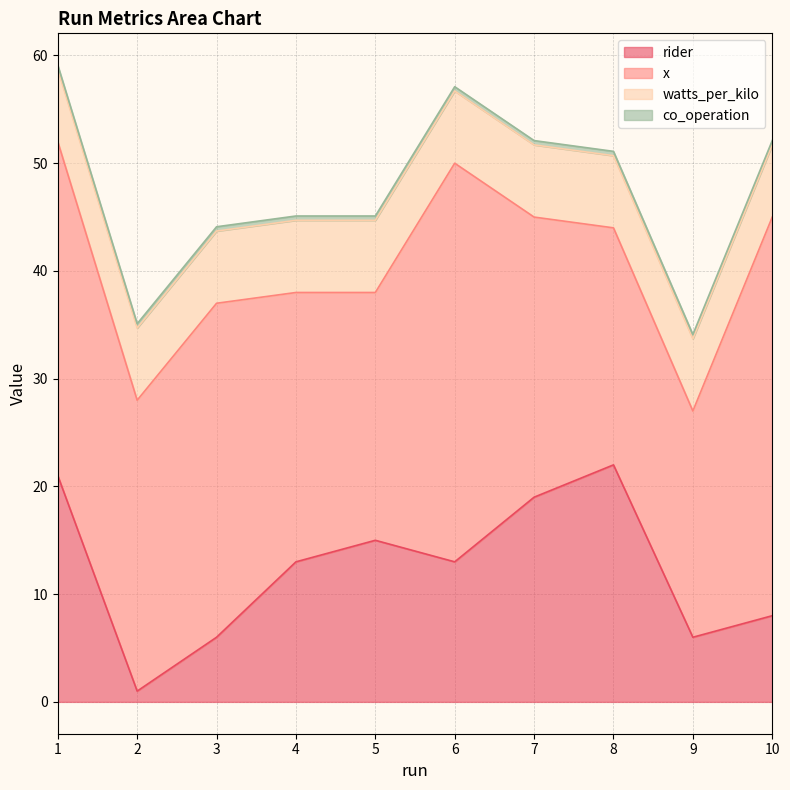

Is it true that rider equals 21.0 at 1?

True